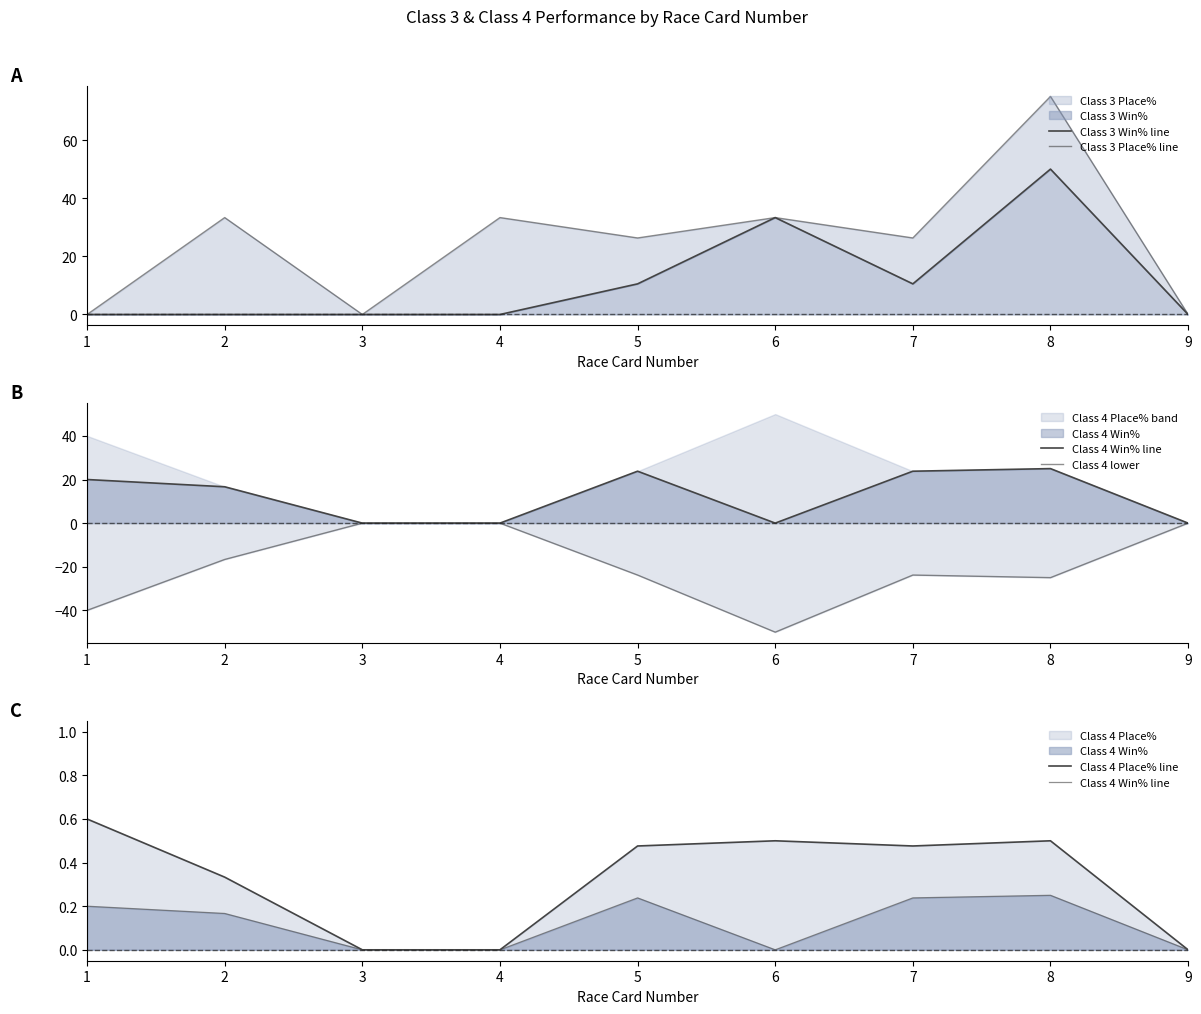

True or false: Class 3 Place% line has more than 2 points higher than both neighbors.

True